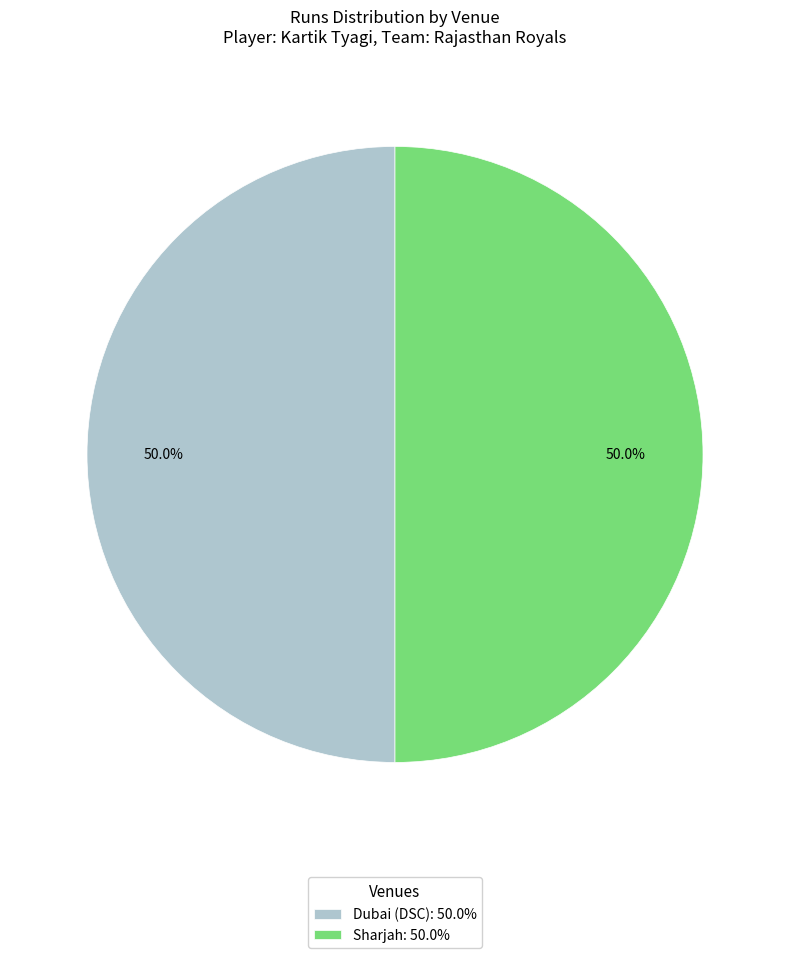

Approximately how many times larger is the value at Sharjah: 50.0% compared to Dubai (DSC): 50.0%?

1.0